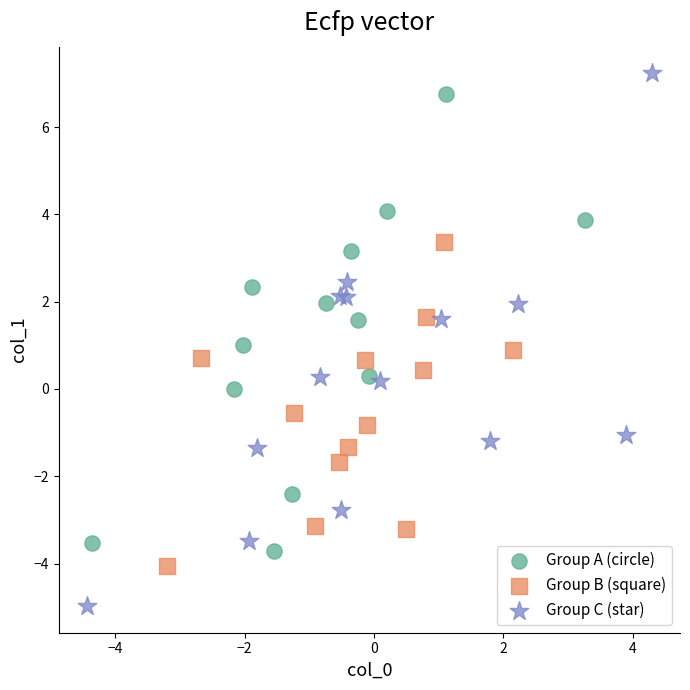

Which series has the widest spread of Y values?

Group C (star)